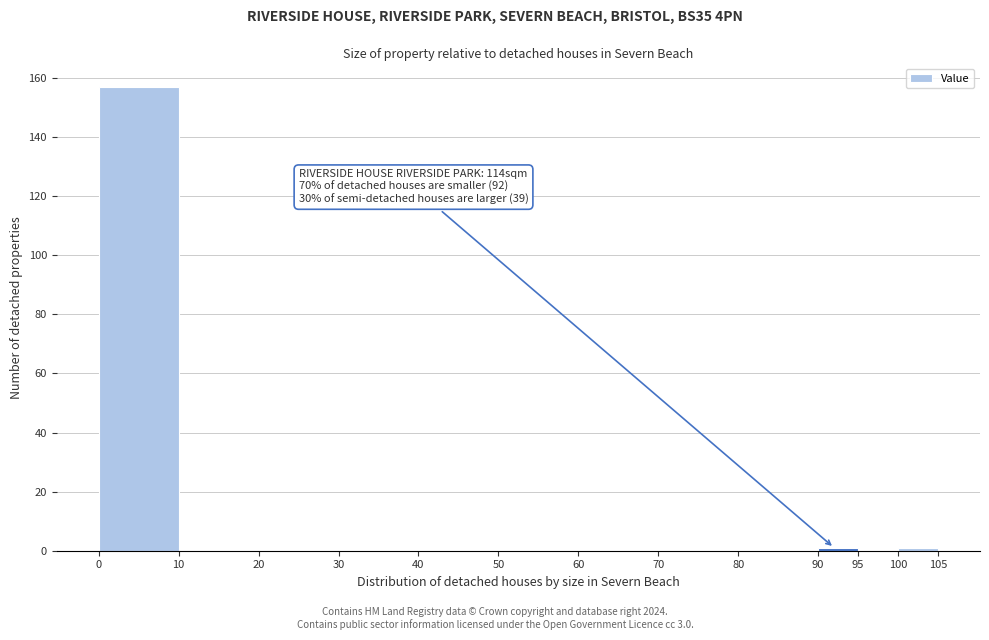

Which range on the x-axis has the tallest bar?

0 to 10